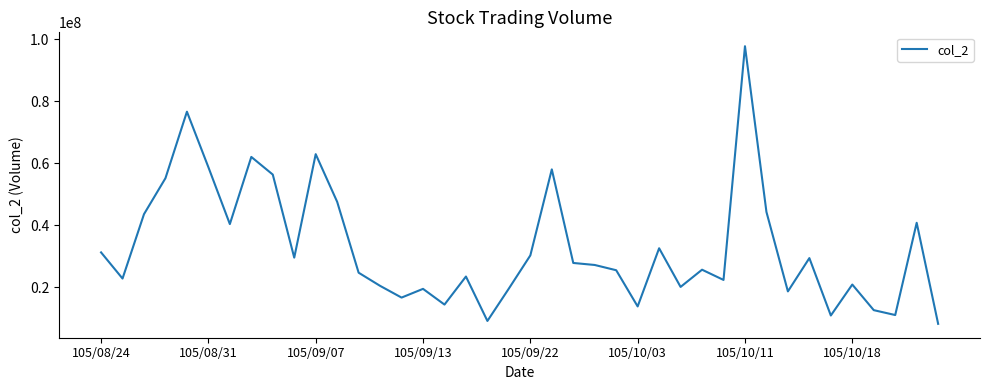

Does the chart display data point markers on the line(s)?

No